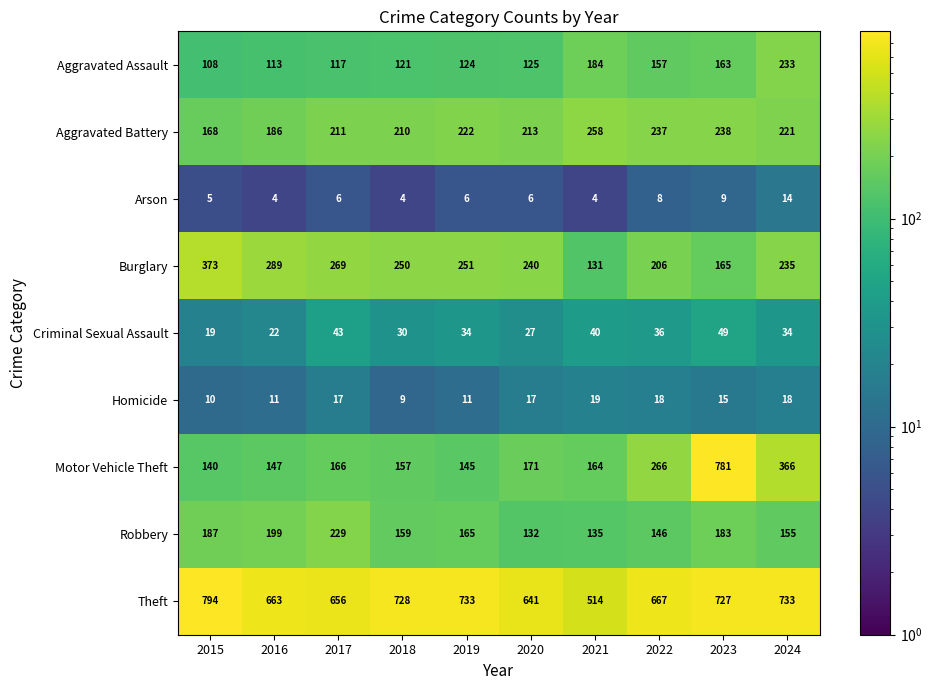

What is the spread (max minus min) of values at 2021?

510